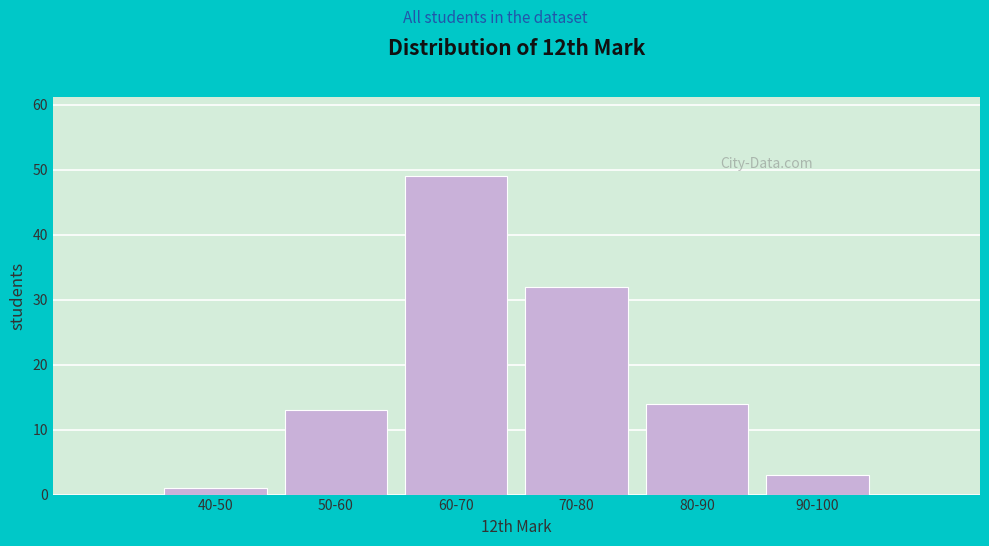

Reading left to right, extract all data points from this chart.

1	13	49	32	14	3